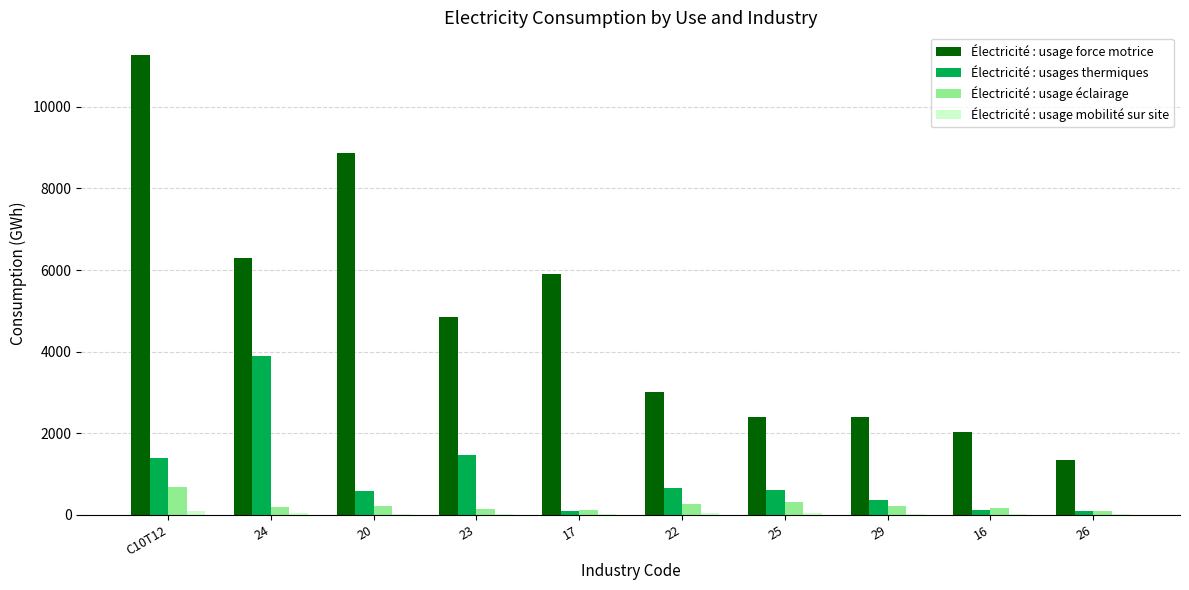

Which series has the largest total across all categories?

Électricité : usage force motrice